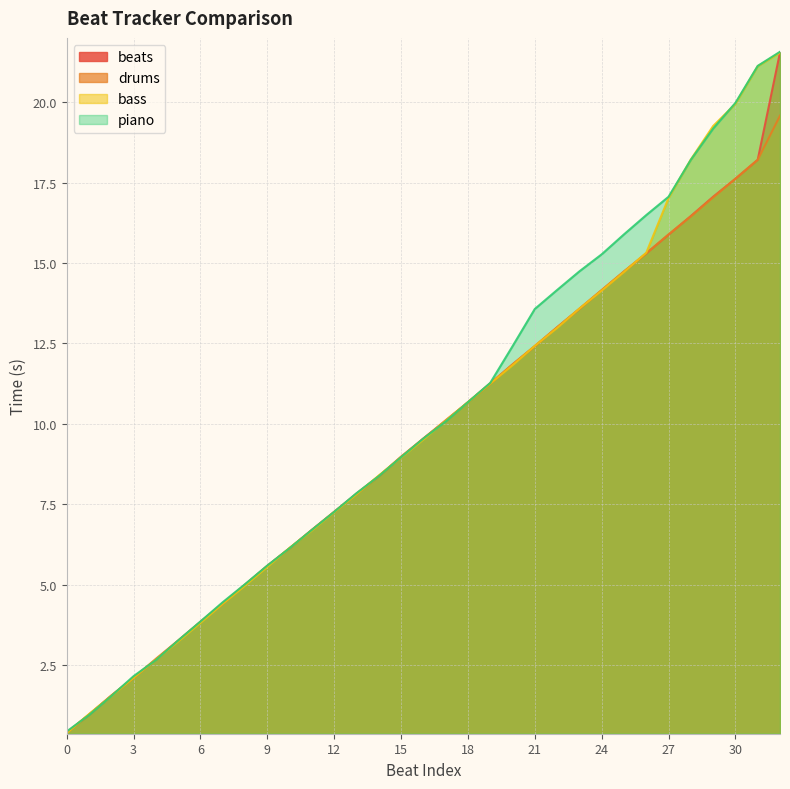

What is the value of the piano point at the 5th from the left?

2.6